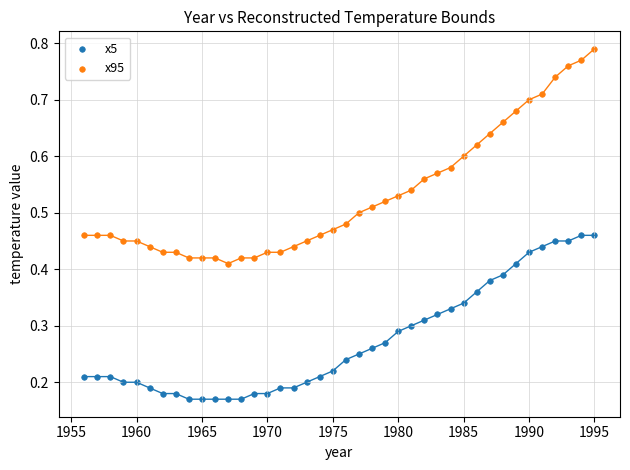

Which series has the widest spread of Y values?

x95